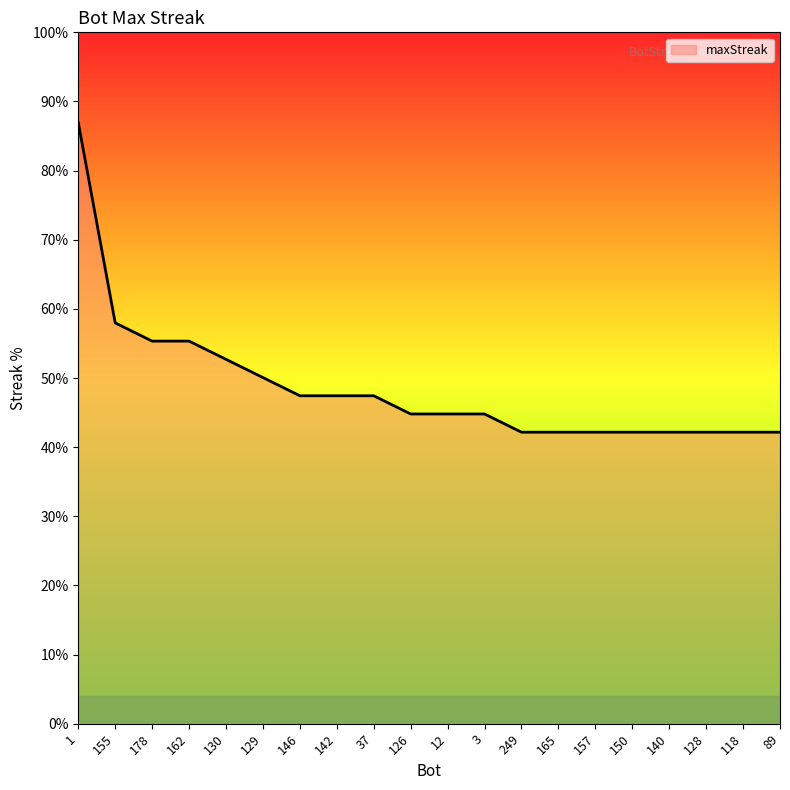

True or false: the data shows 52 at 1.

False